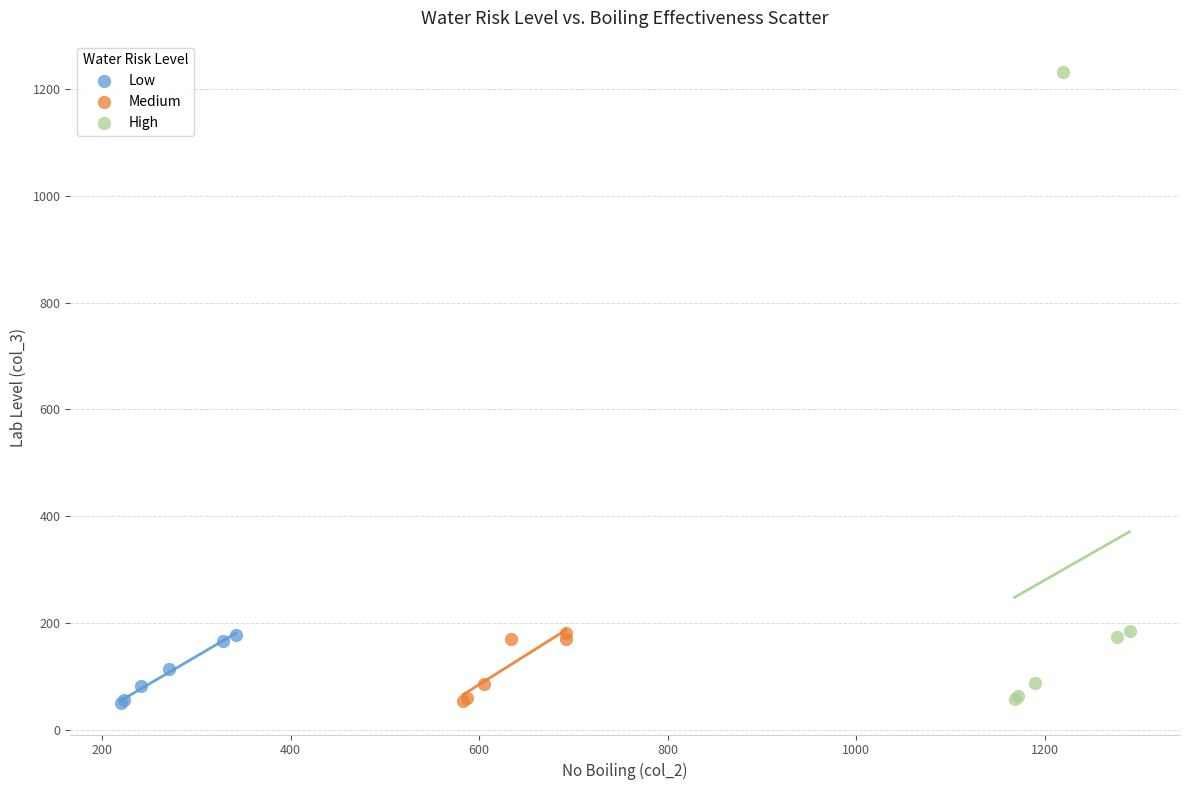

Which series reaches the maximum Y coordinate?

High